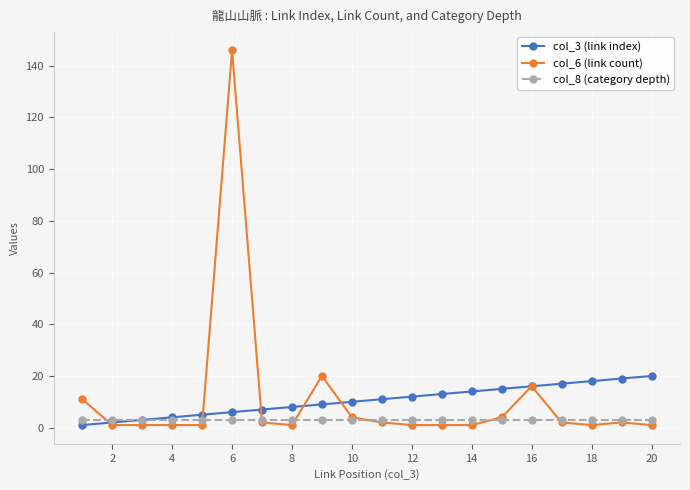

Rank the series by their maximum value, from lowest to highest.

col_8 (category depth), col_3 (link index), col_6 (link count)